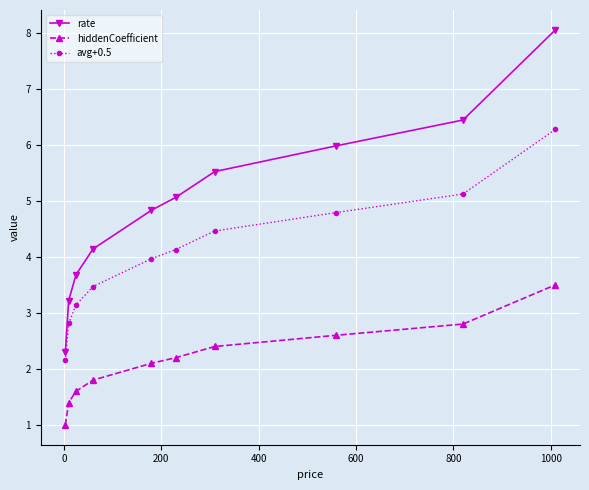

What is the value of the hiddenCoefficient point at the 7th from the left?

2.4